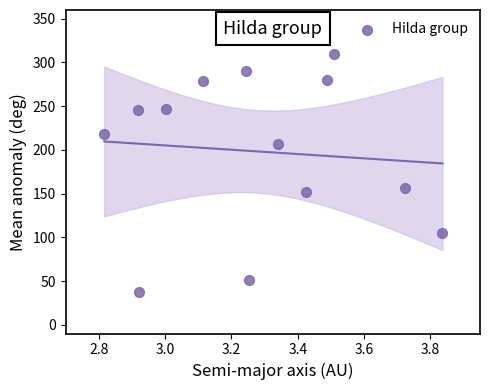

What Y value in the scatter plot is closest to 173?

156.3